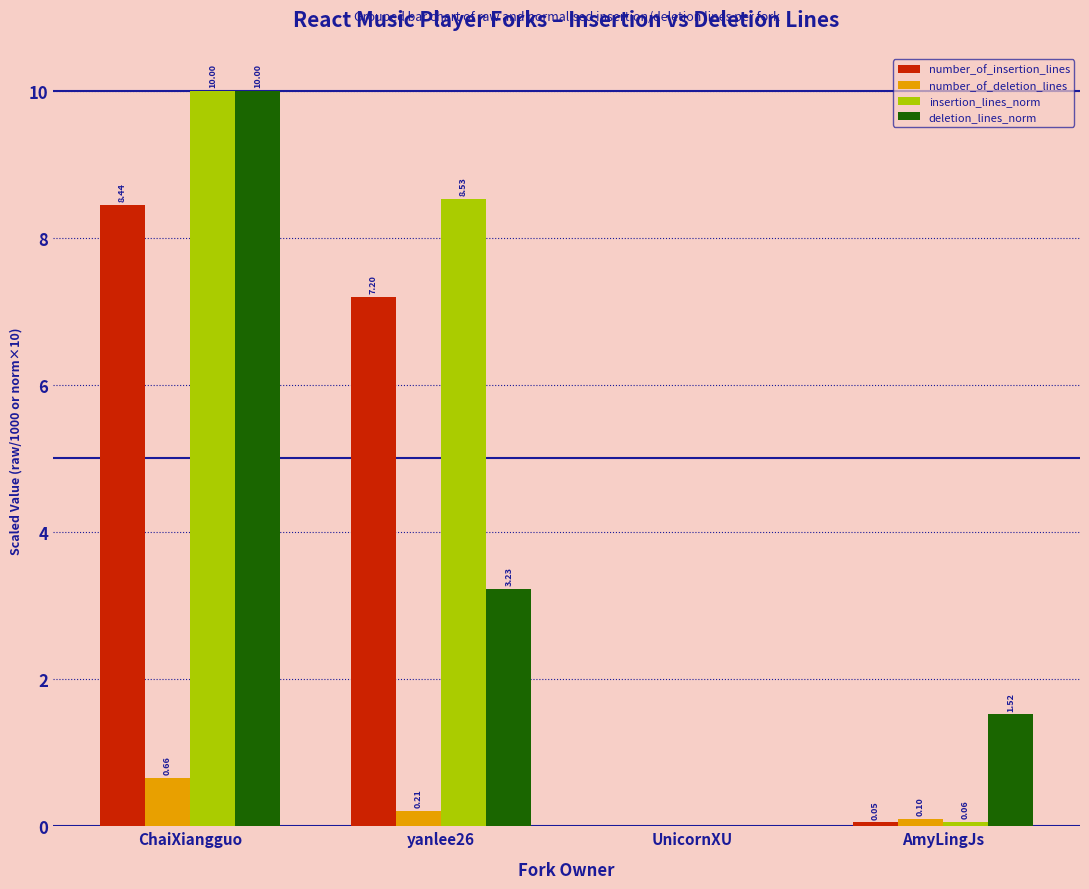

Which series has the largest total across all categories?

insertion_lines_norm